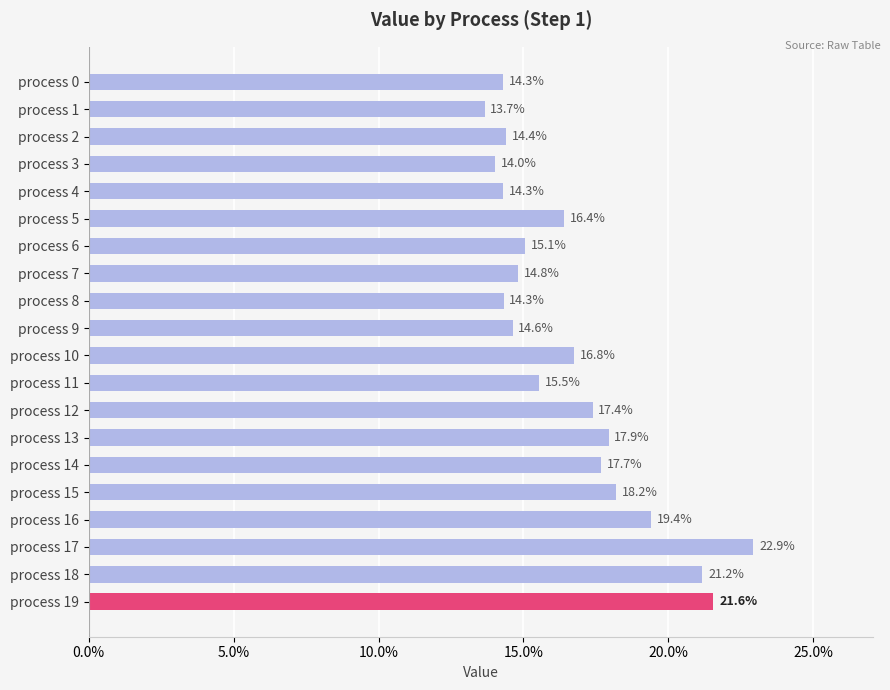

What is the average value?

0.2